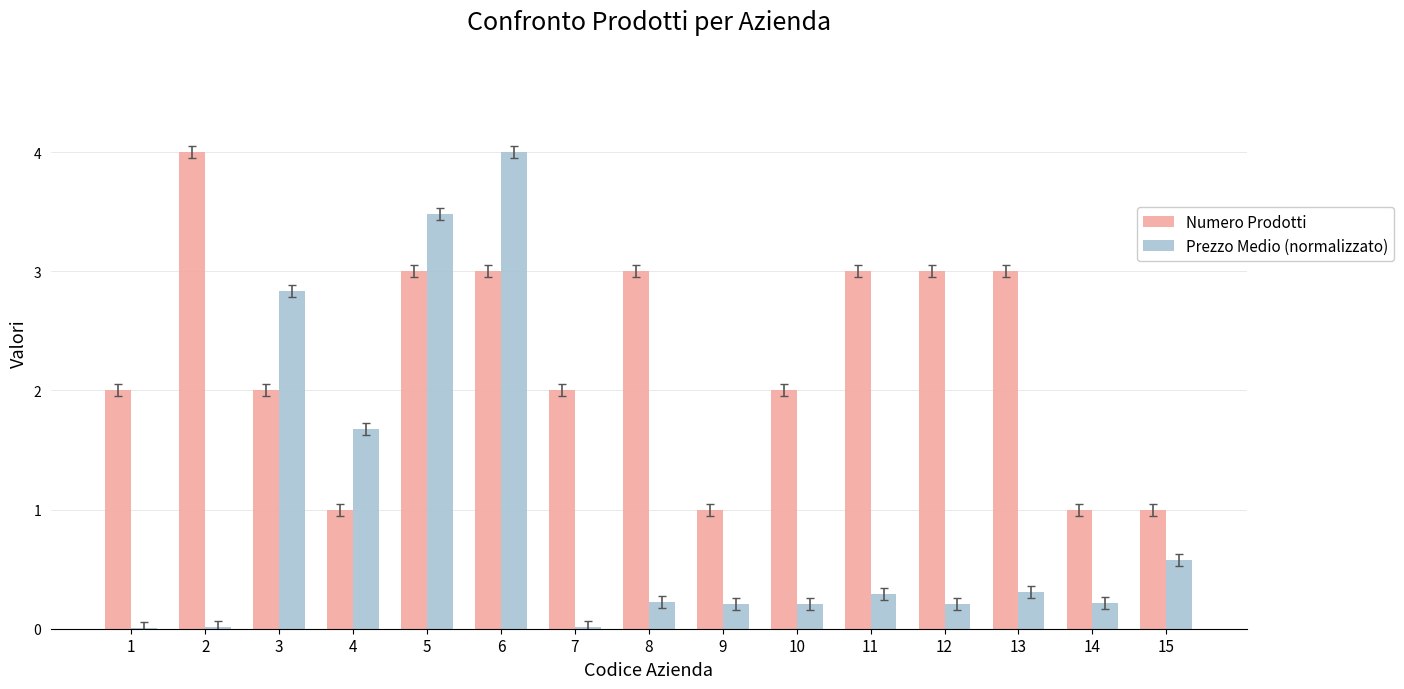

Does the chart contain stacked bars?

No